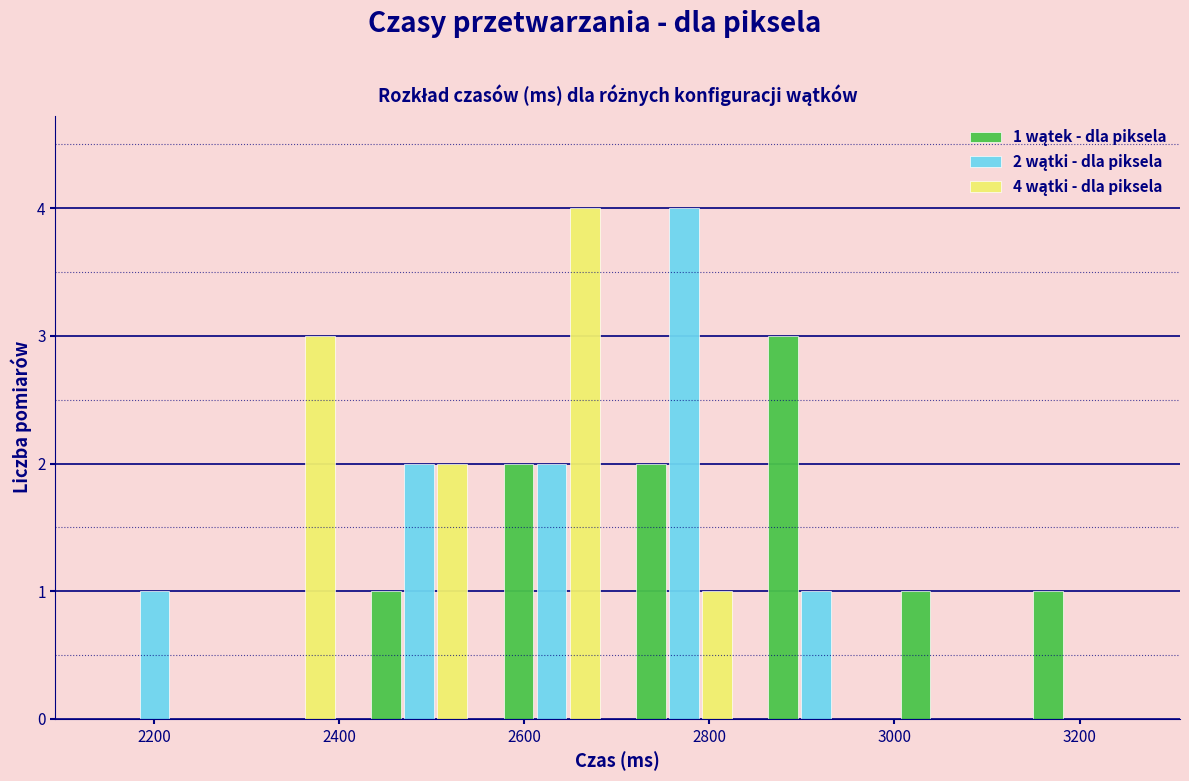

In the 2 wątki - dla piksela series, which range on the x-axis has the tallest bar?

2700 to 2840